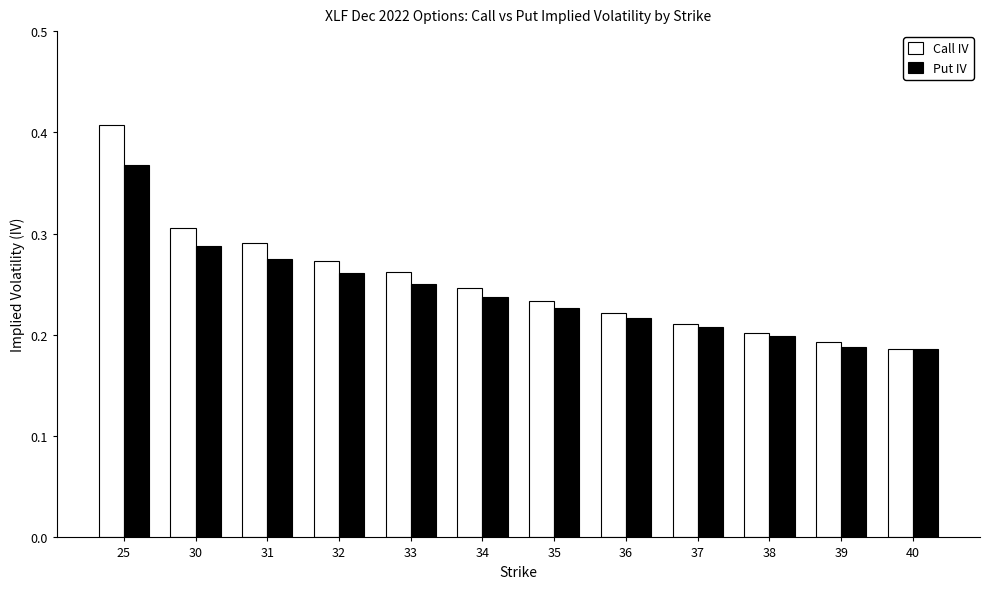

Does the chart contain any negative values?

No